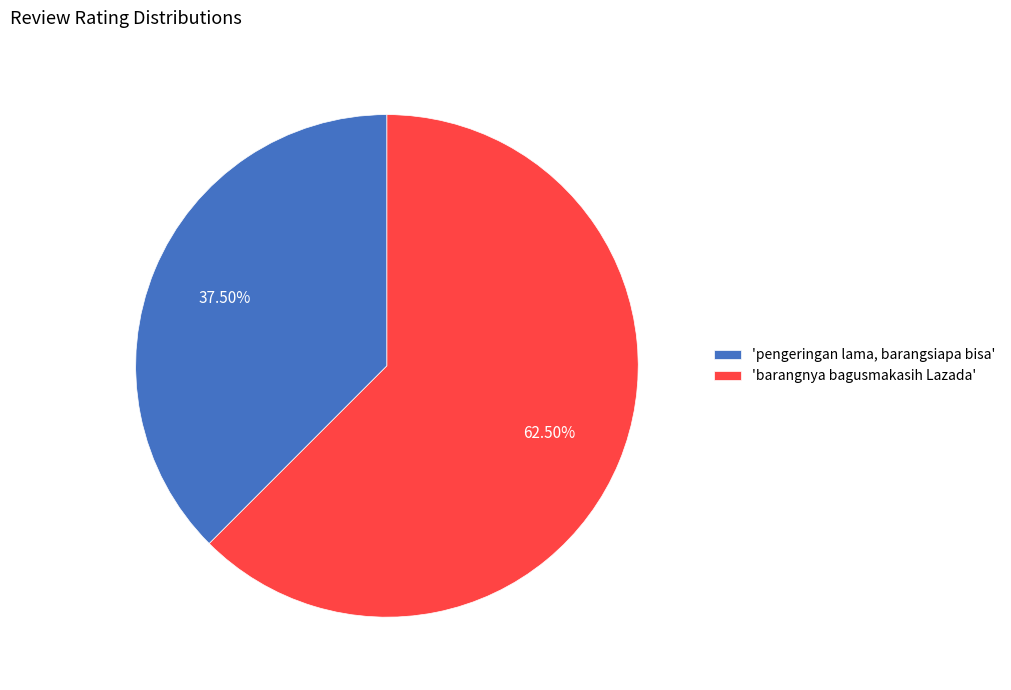

How many segments does this pie chart have?

2